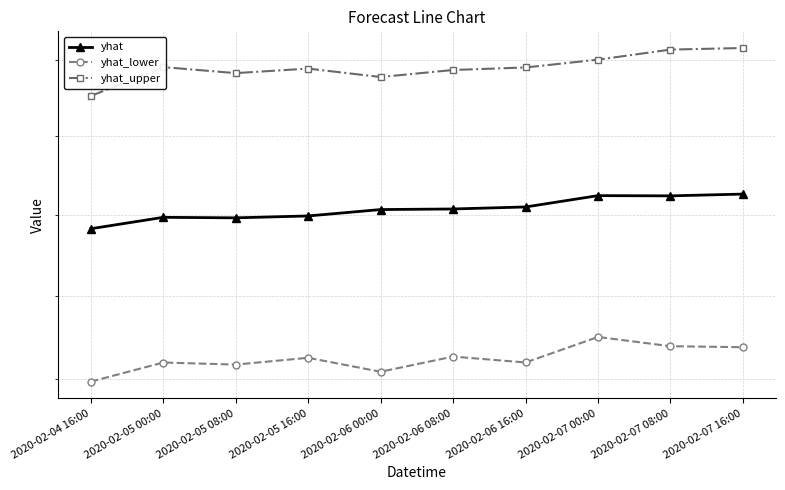

Rank the categories by yhat_upper value from highest to lowest.

2020-02-07 16:00, 2020-02-07 08:00, 2020-02-07 00:00, 2020-02-05 00:00, 2020-02-06 16:00, 2020-02-05 16:00, 2020-02-06 08:00, 2020-02-05 08:00, 2020-02-06 00:00, 2020-02-04 16:00